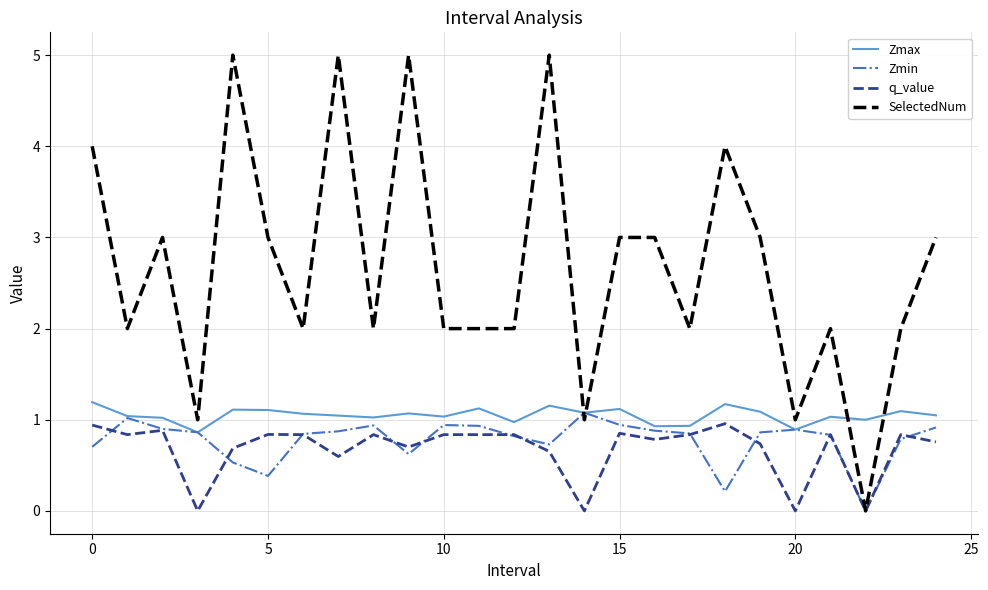

How many values in the Zmin series exceed 0?

24